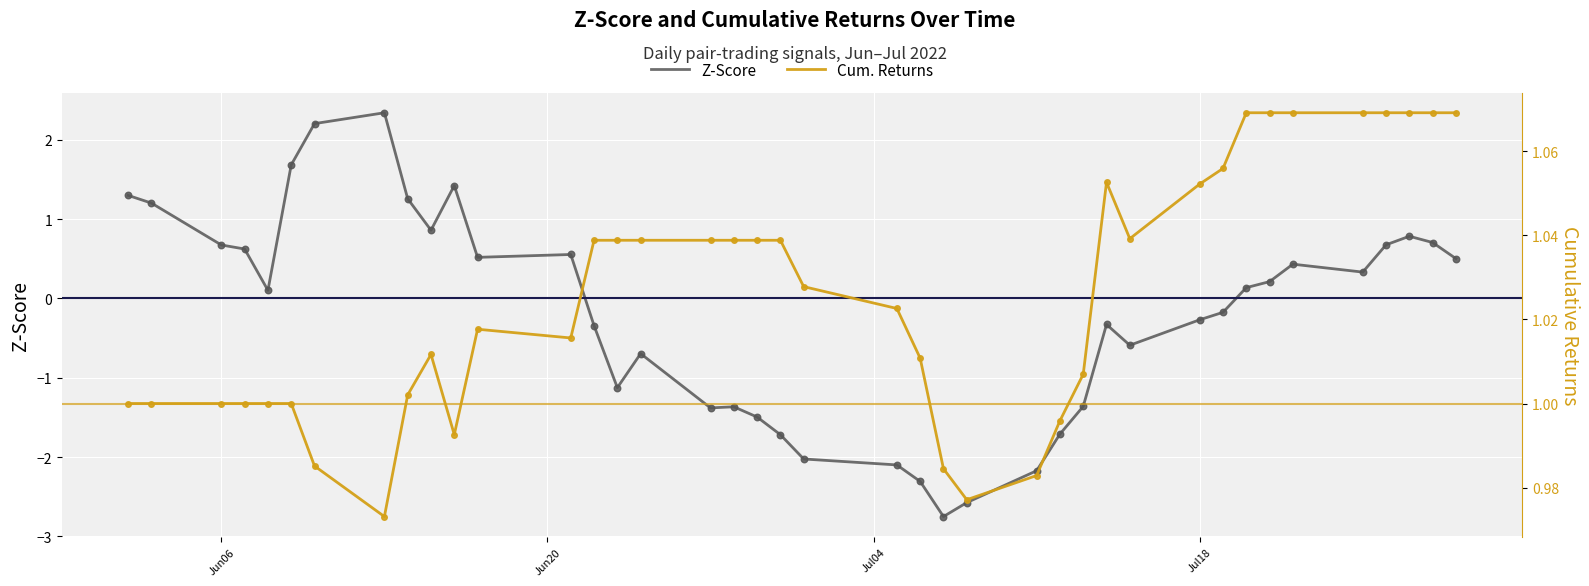

What are all the series names shown in the legend?

Z-Score, Cum. Returns